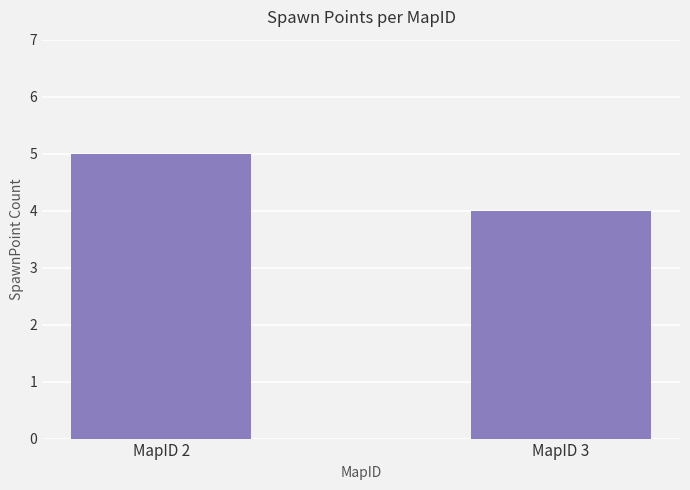

What is the difference between the maximum and minimum values?

1